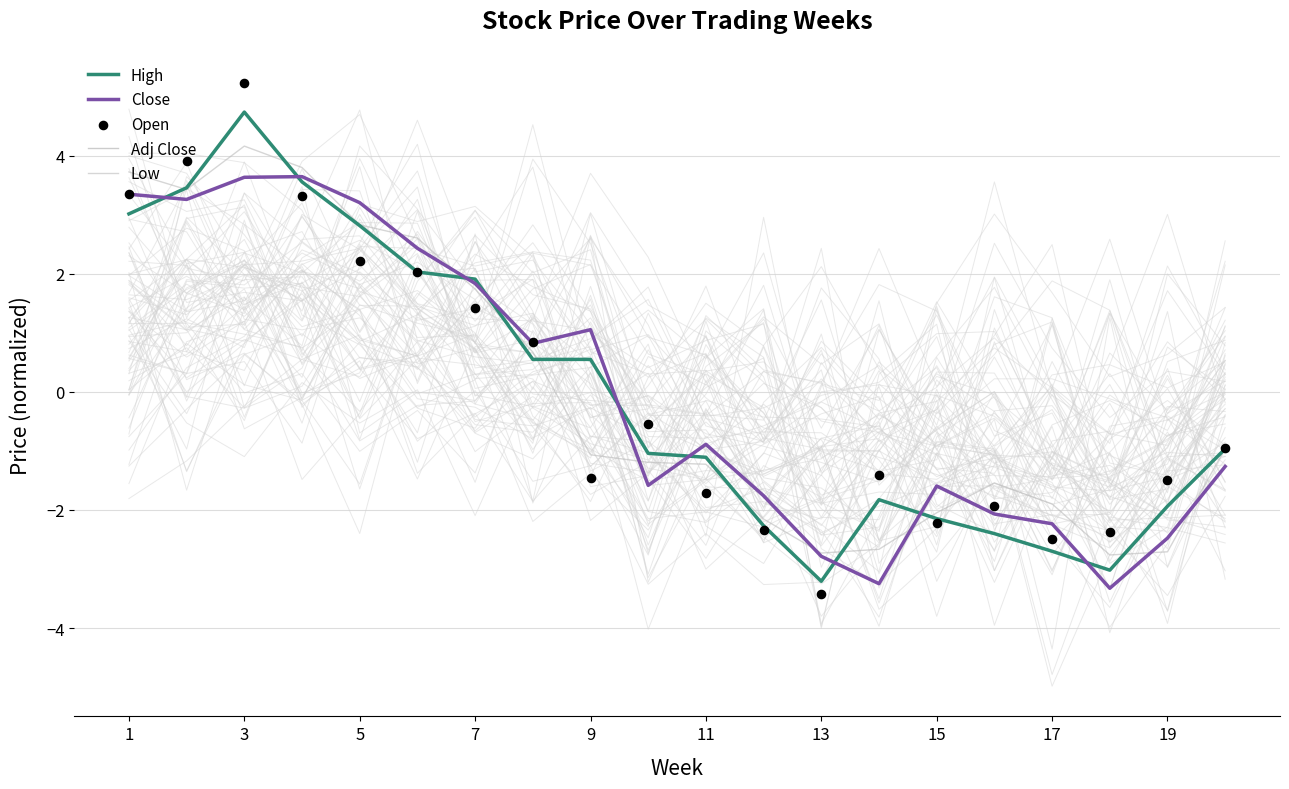

Which series contains the highest Y value?

Open